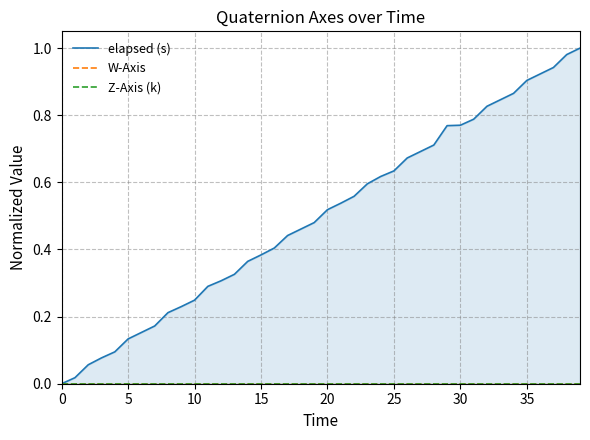

Between 19 and 23, which series saw the biggest shift?

elapsed (s)